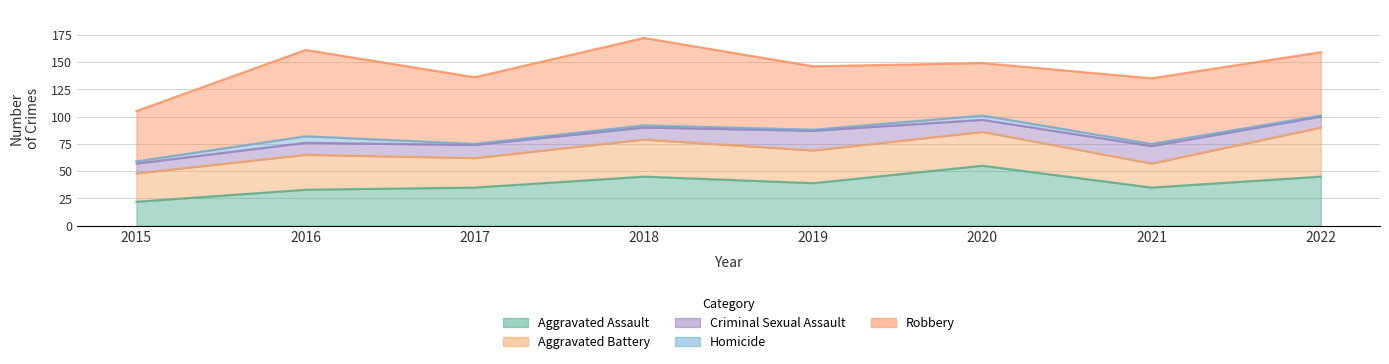

Reading right to left, extract all data points from this chart.

Aggravated Assault: 45	35	55	39	45	35	33	22
Aggravated Battery: 45	22	31	30	34	27	32	26
Criminal Sexual Assault: 10	16	11	18	11	12	11	9
Homicide: 1	2	4	1	2	1	6	2
Robbery: 58	60	48	58	80	61	79	46